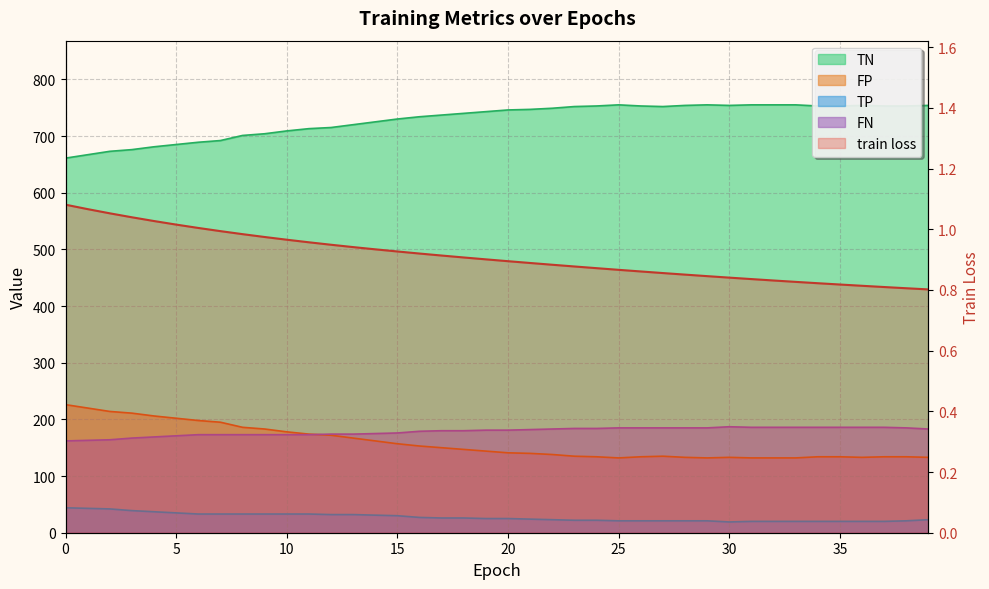

What is the value of the TN point at the 15th from the left?

725.0